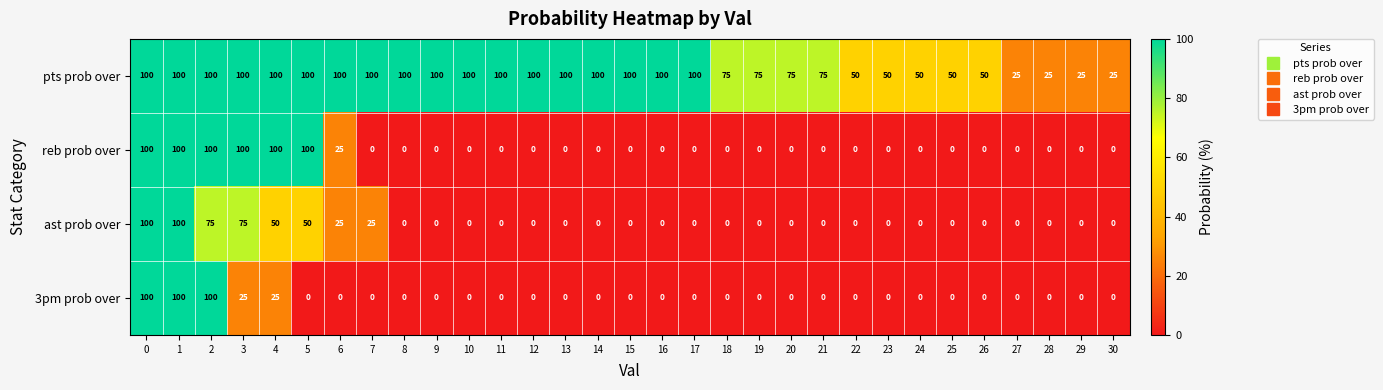

What is the difference between the highest and lowest values at 29?

25